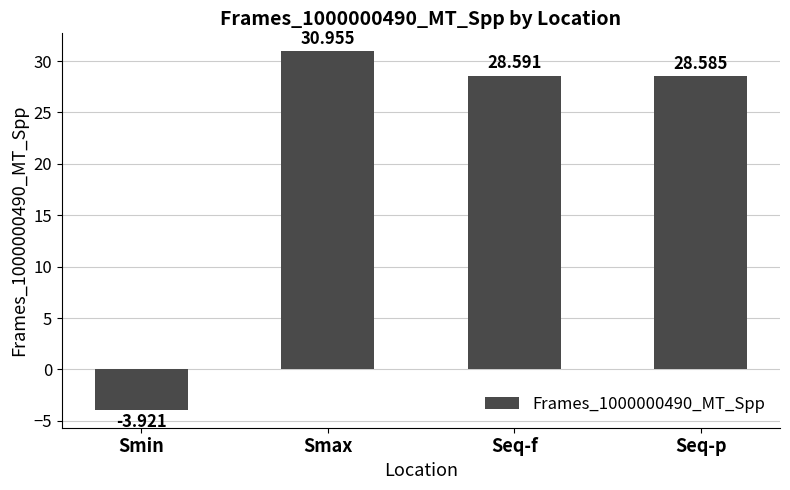

Rank the categories by value from lowest to highest.

Smin, Seq-p, Seq-f, Smax